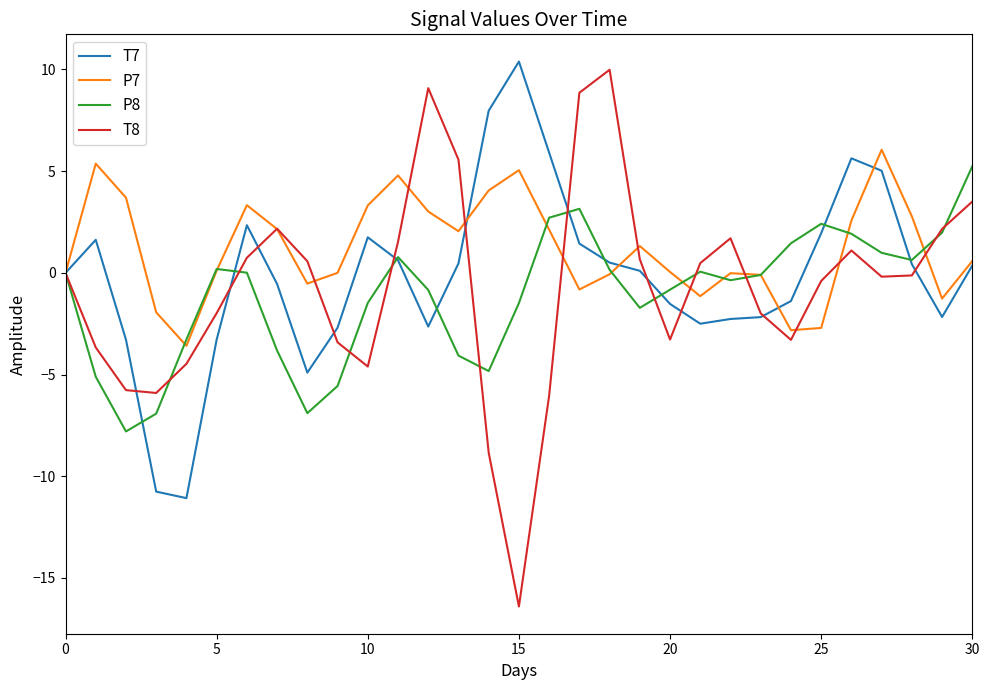

Which series has the largest range (max minus min)?

T8